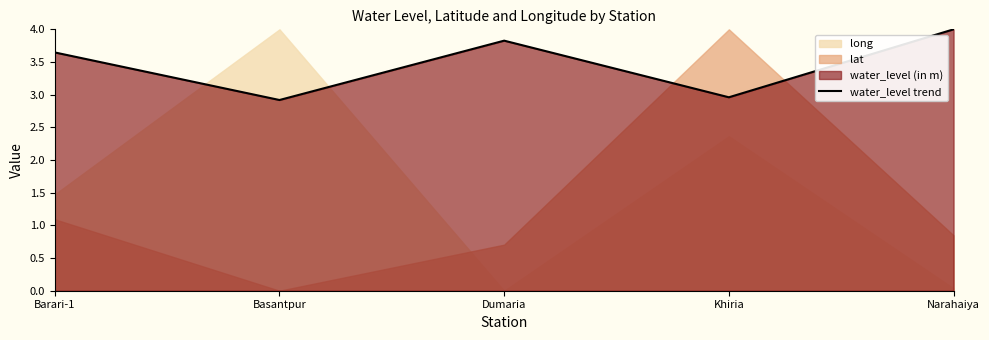

The value at Narahaiya is 1.6. True or false?

False